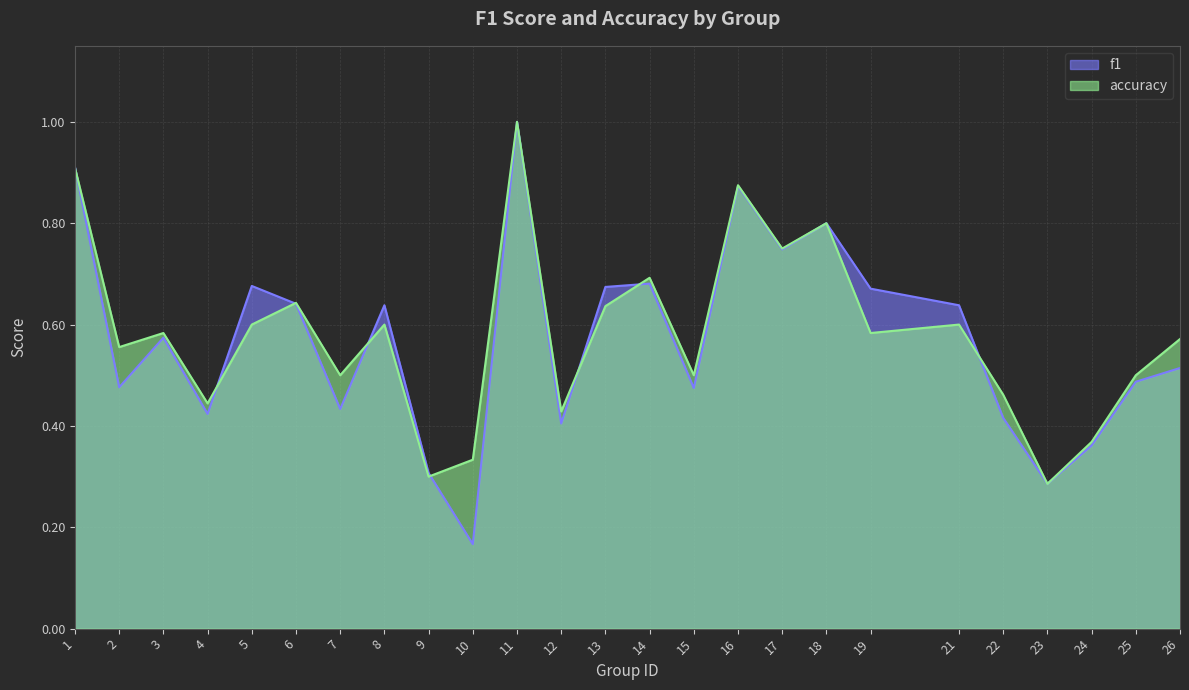

Reading left to right, list all the values displayed in this chart.

f1: 0.9	0.5	0.6	0.4	0.7	0.6	0.4	0.6	0.3	0.2	1.0	0.4	0.7	0.7	0.5	0.9	0.7	0.8	0.7	0.6	0.4	0.3	0.4	0.5	0.5
accuracy: 0.9	0.6	0.6	0.4	0.6	0.6	0.5	0.6	0.3	0.3	1.0	0.4	0.6	0.7	0.5	0.9	0.8	0.8	0.6	0.6	0.5	0.3	0.4	0.5	0.6